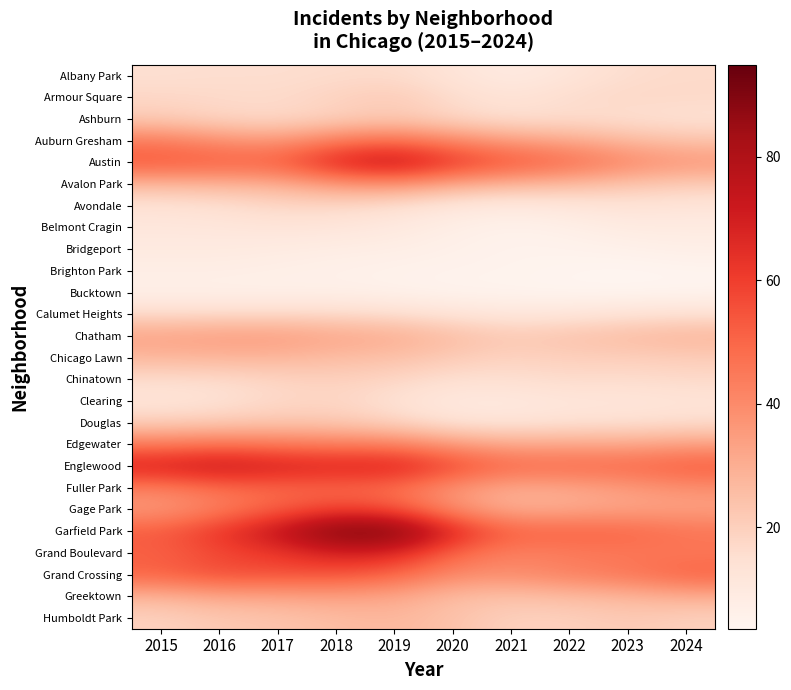

Rank the series by their maximum value, from lowest to highest.

Bucktown, Brighton Park, Bridgeport, Belmont Cragin, Albany Park, Avondale, Calumet Heights, Clearing, Chinatown, Armour Square, Ashburn, Douglas, Humboldt Park, Chicago Lawn, Greektown, Chatham, Avalon Park, Edgewater, Auburn Gresham, Fuller Park, Grand Crossing, Gage Park, Grand Boulevard, Englewood, Austin, Garfield Park